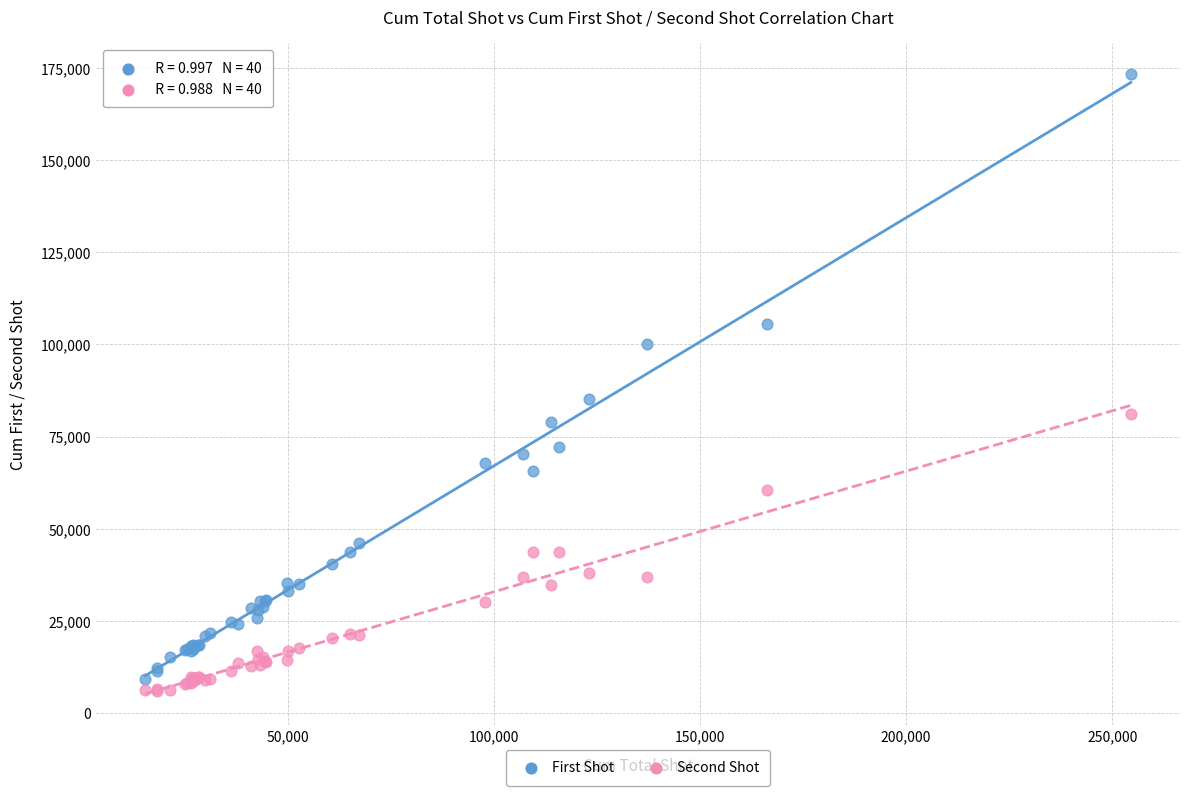

Across all series, what Y value is closest to 89638?

85296